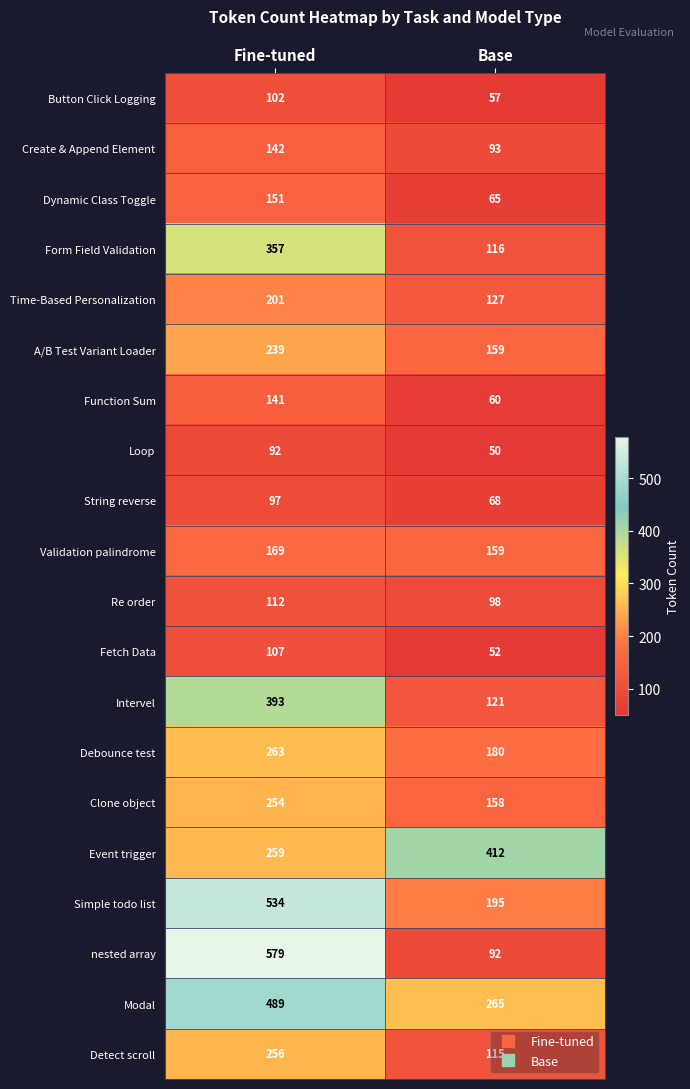

At how many categories does at least one series exceed 549?

1